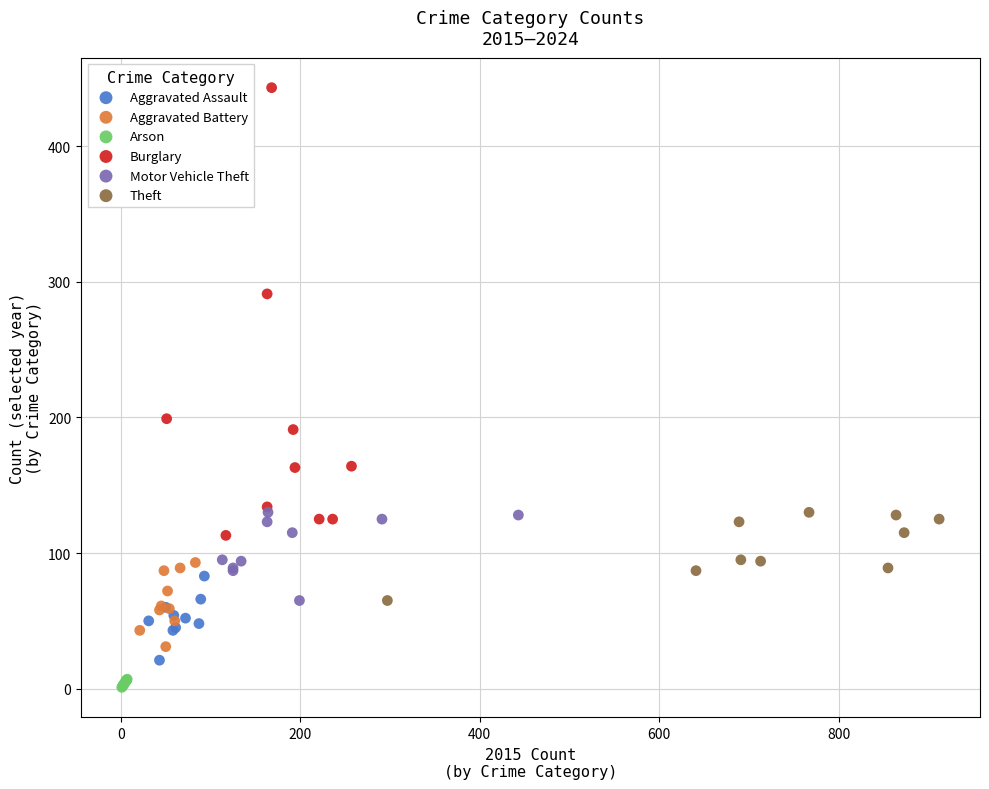

Which series has the largest Y range (max minus min)?

Burglary